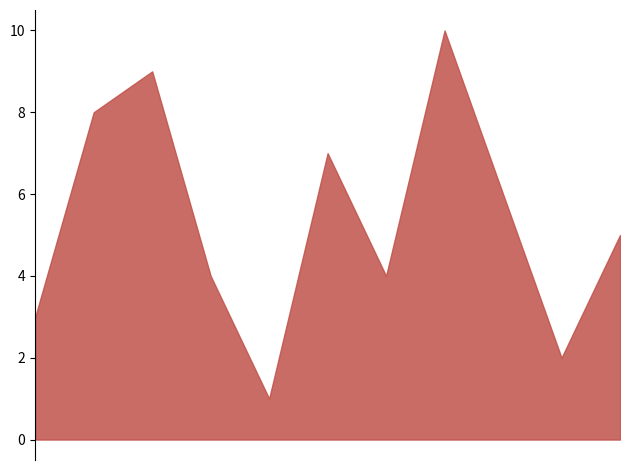

Read the value at 2021.

4